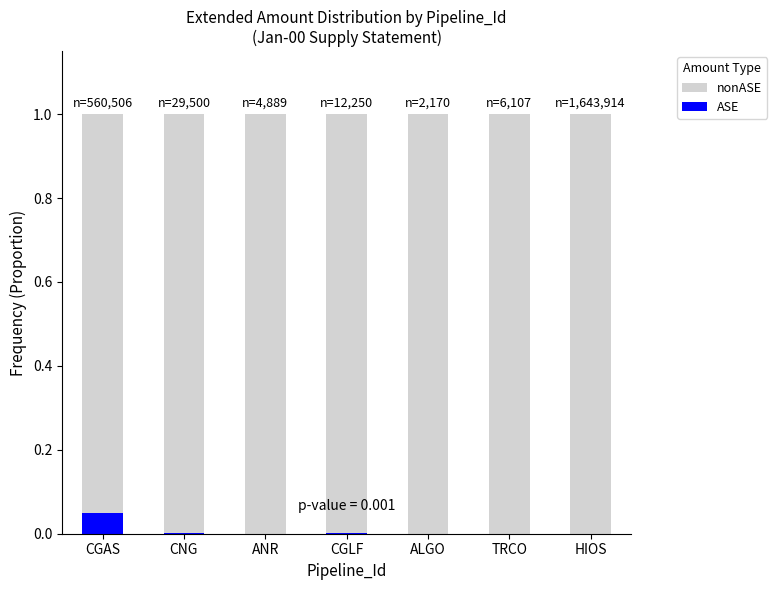

The ASE series shows 0.0 at CNG. True or false?

True